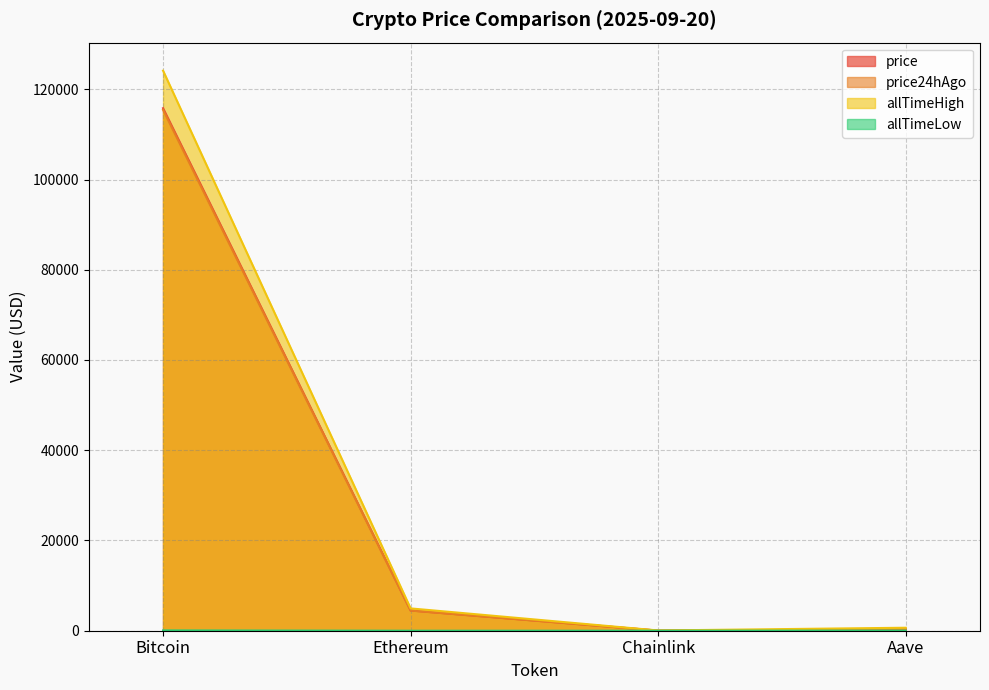

List the series in order of their peak value, highest first.

allTimeHigh, price, price24hAgo, allTimeLow